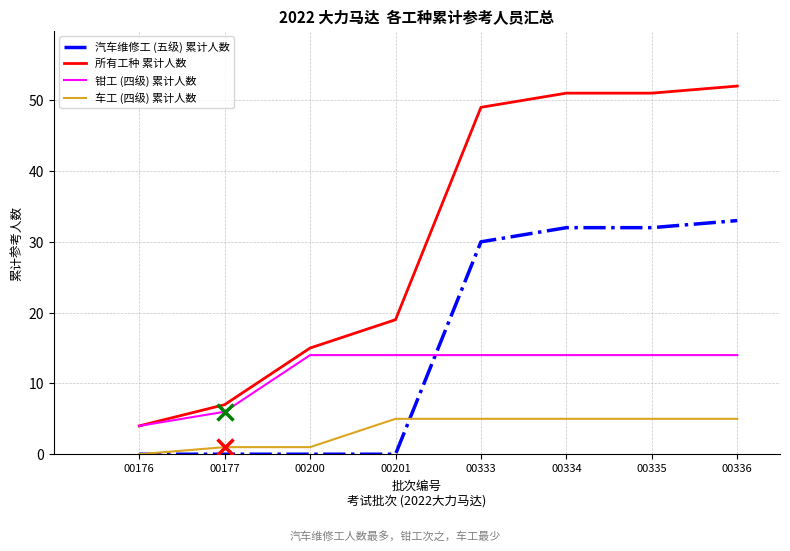

Is it true that 钳工 (四级) 累计人数 equals 14 at 00334?

True